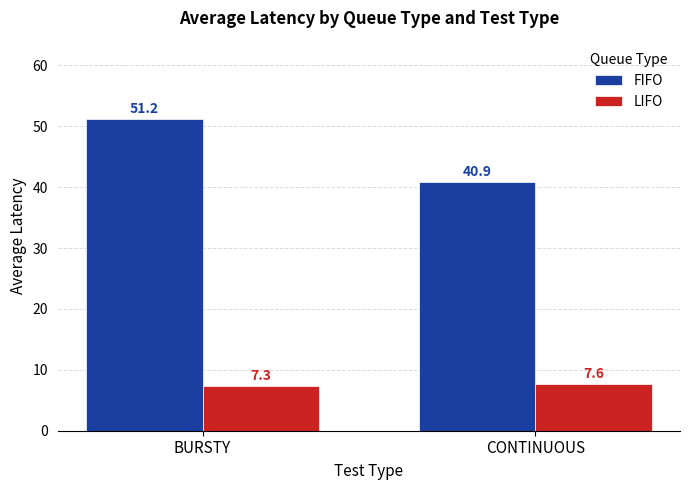

What is the label of the 1st bar from the left?

BURSTY